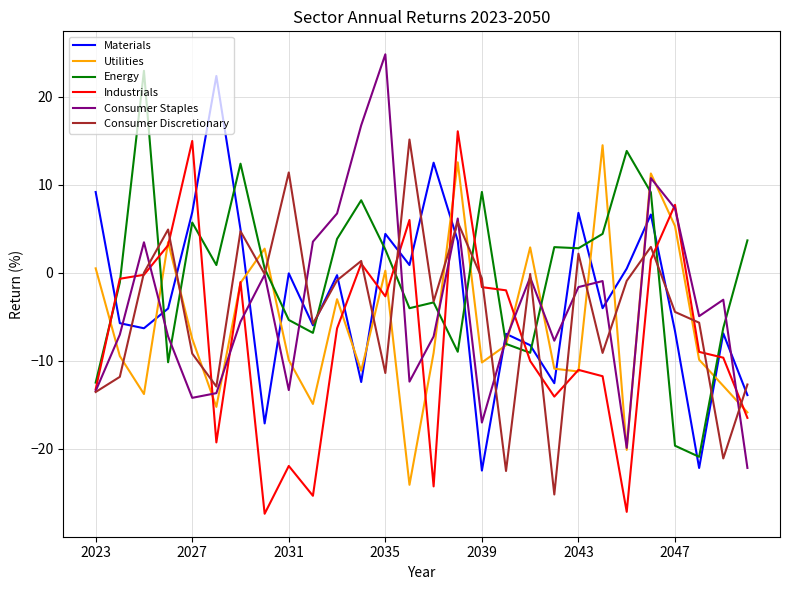

What is the smallest value displayed?

-27.4